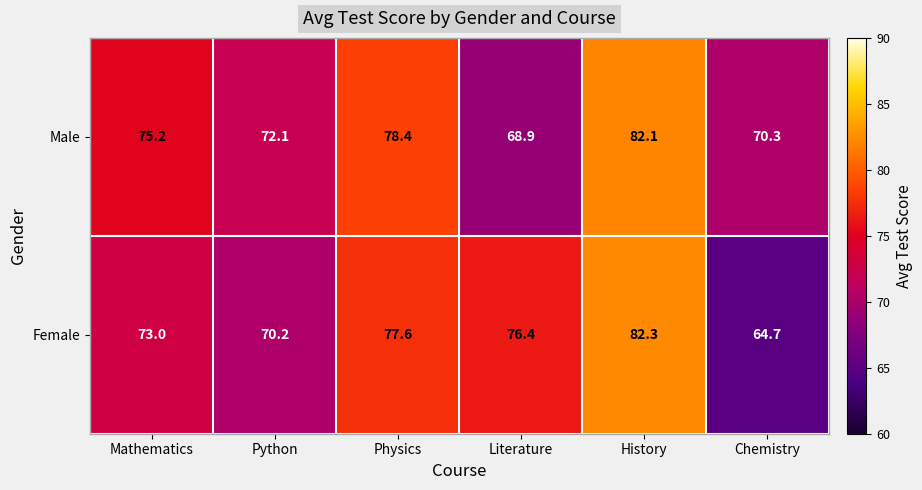

Count the number of categories in the chart.

6